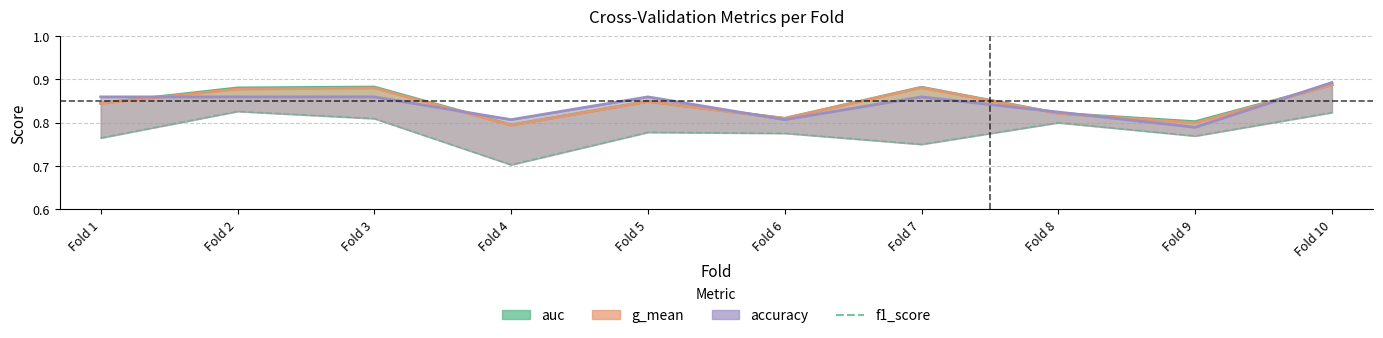

What value does the data have at Fold 9?

0.8